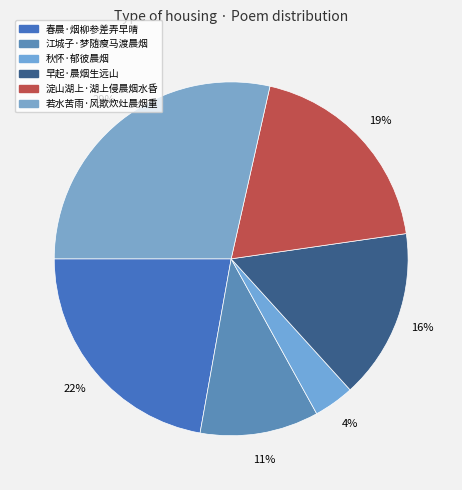

How many segments does this pie chart have?

6